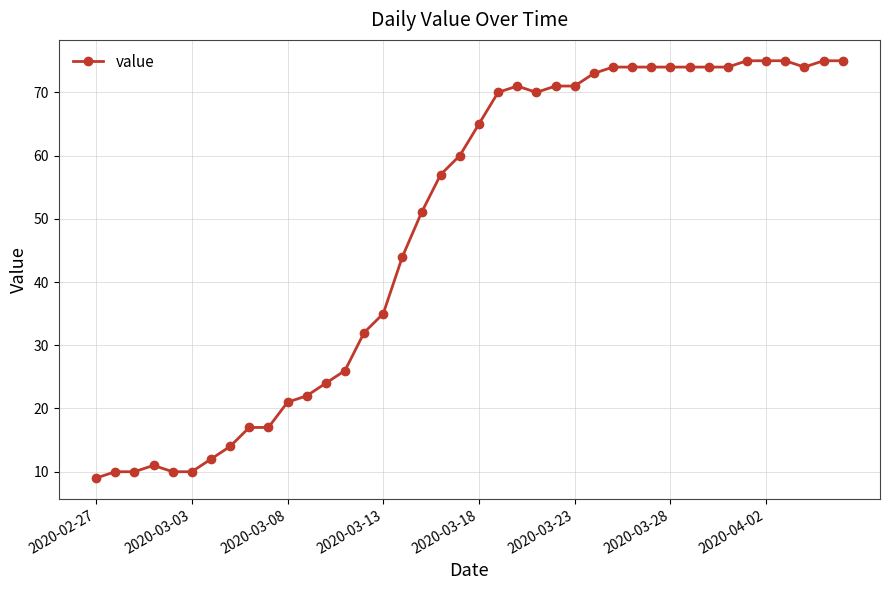

What is the value of the 25th point from the left?

71